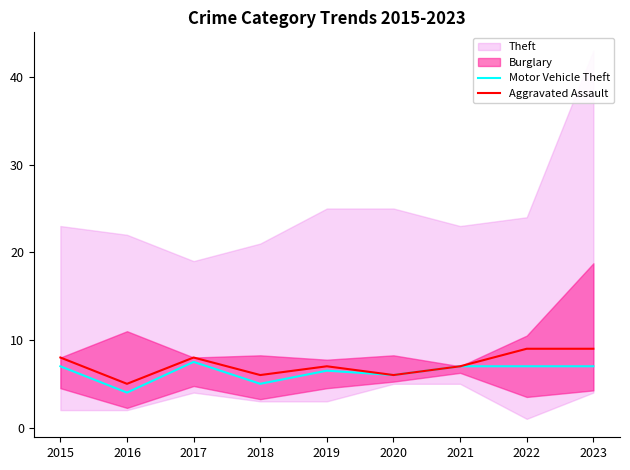

In Motor Vehicle Theft, how many points are lower than both neighbors (excluding endpoints)?

3